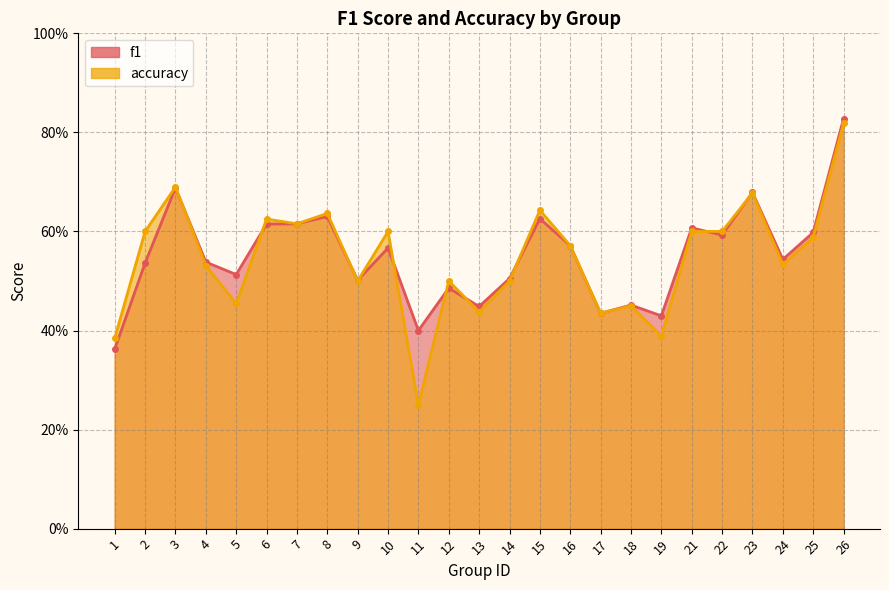

What is the difference between the accuracy values at 18 and 26?

0.4